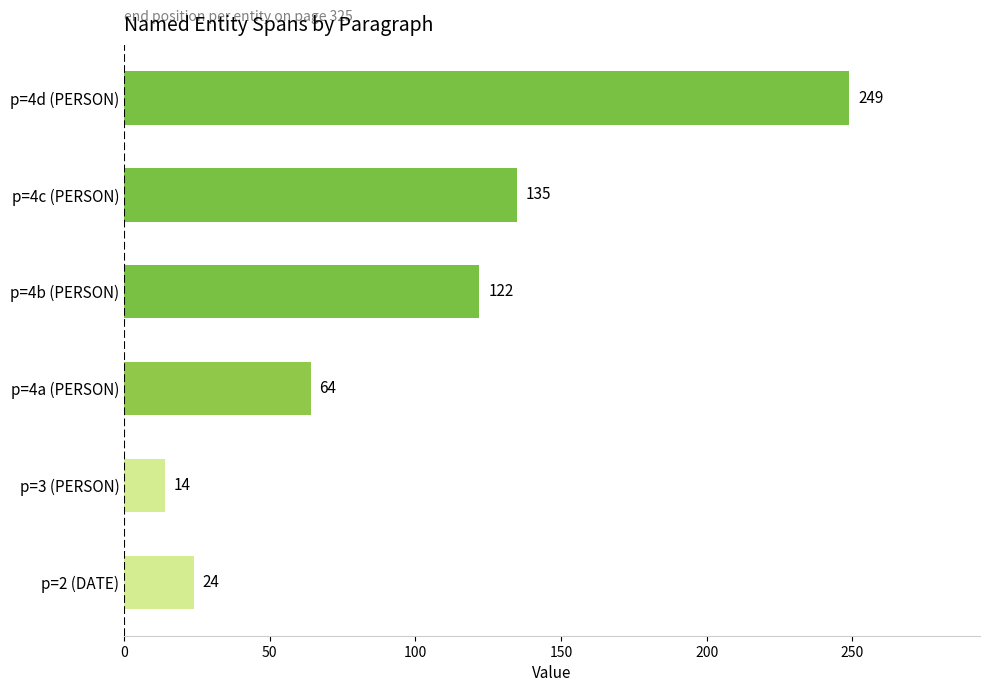

Which has a higher value, p=4d (PERSON) or p=4a (PERSON)?

p=4d (PERSON)